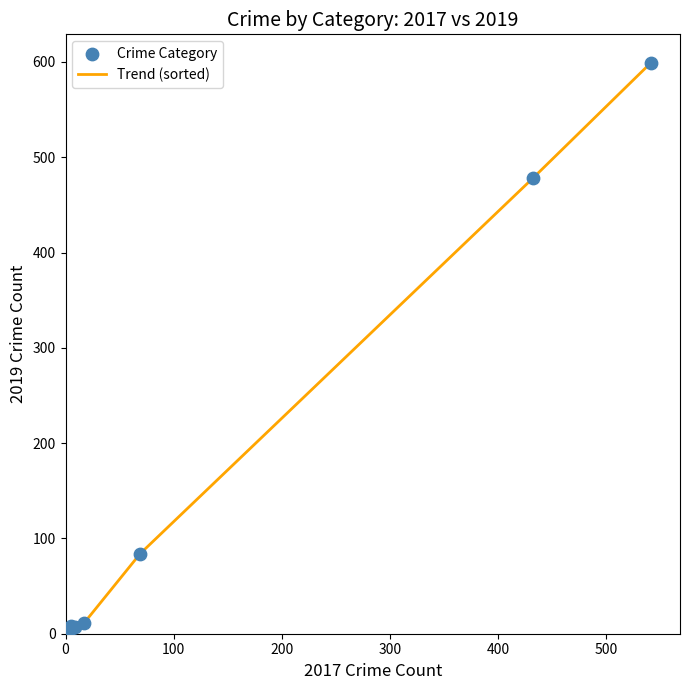

What is the difference between the maximum and minimum values?

599